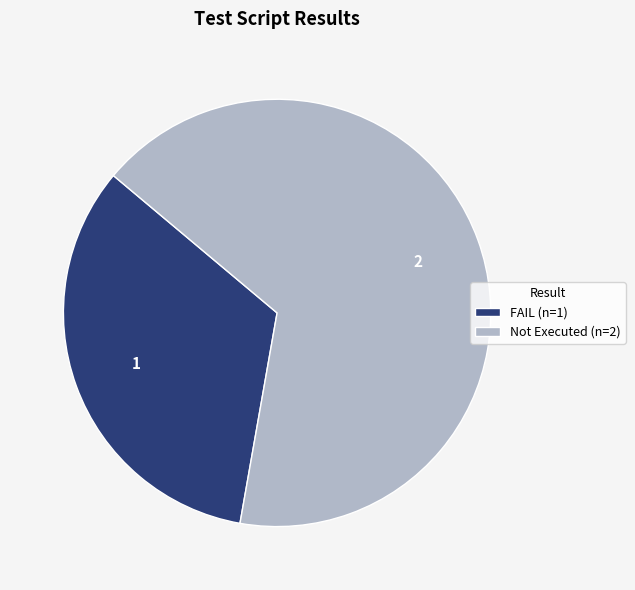

Is there any slice that represents more than half of the pie?

Yes